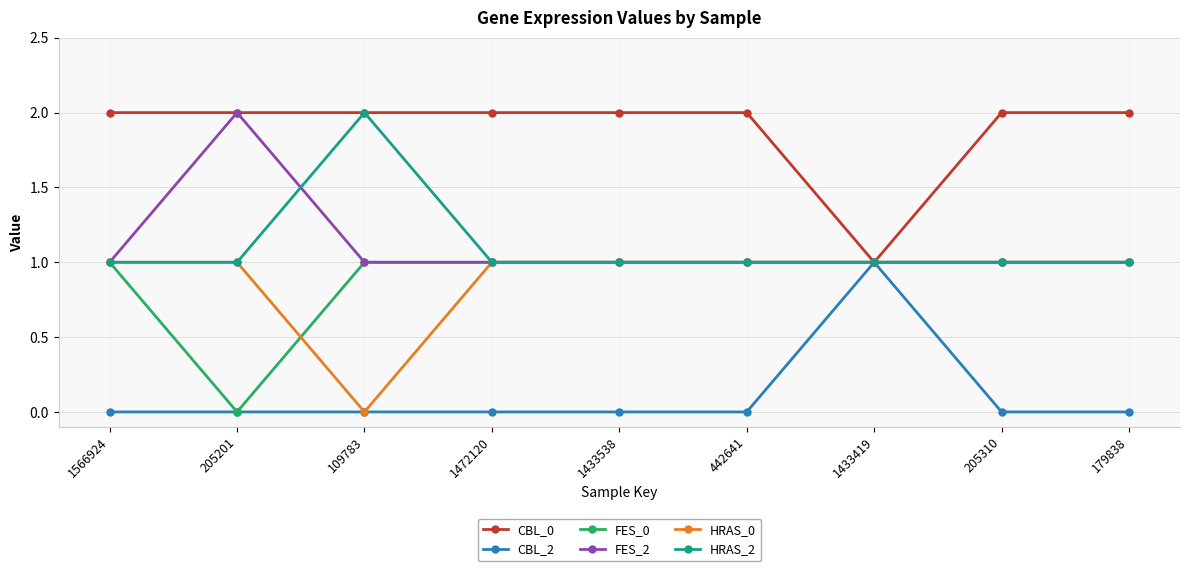

How many lines are shown in the chart?

6